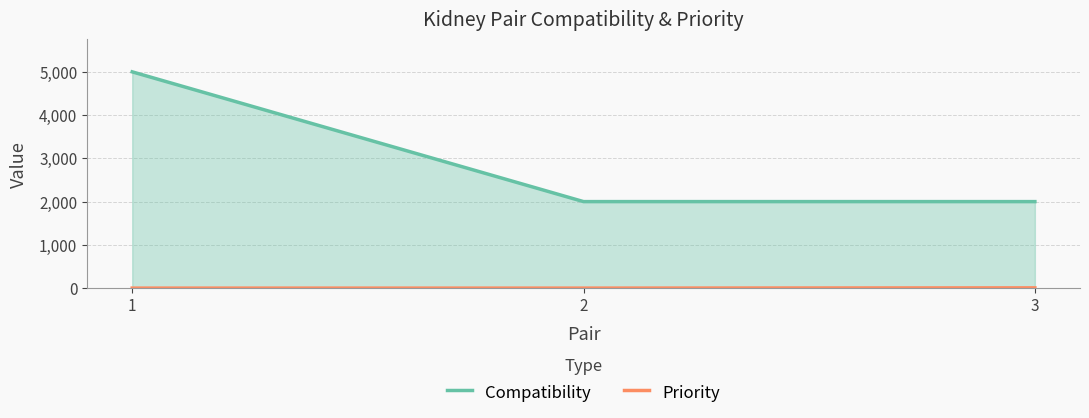

At which category does the chart reach its minimum across all series?

1